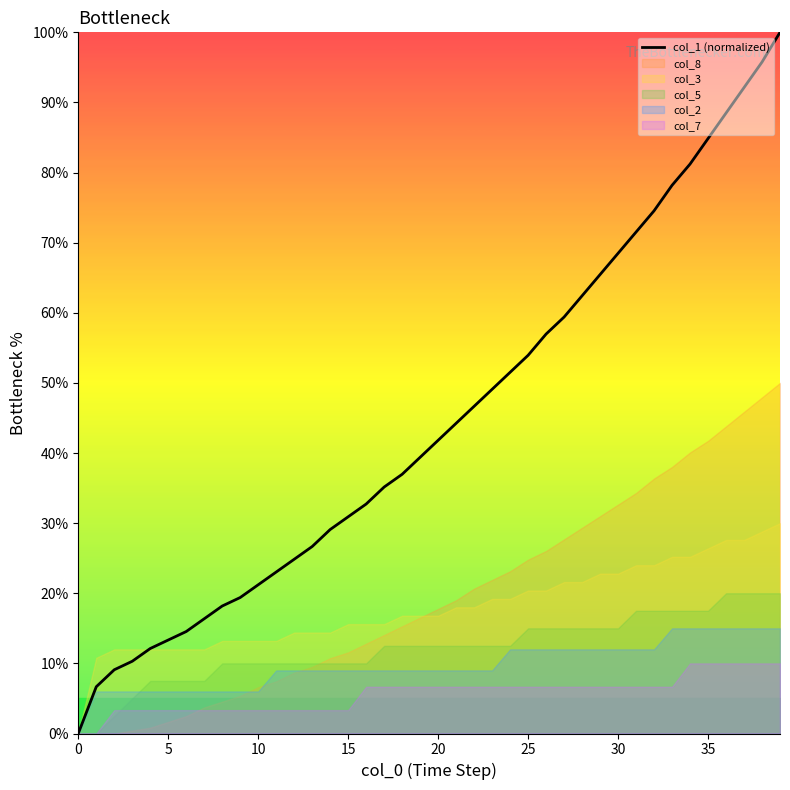

The value of col_1 (normalized) at 15 is 30.9. True or false?

True